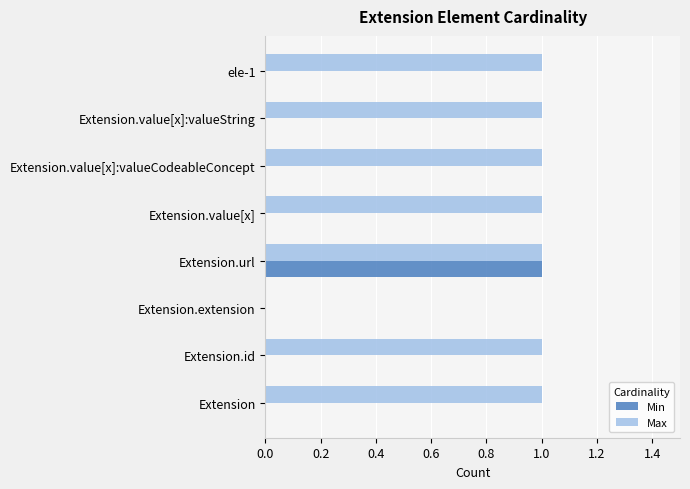

What are all the series names shown in the legend?

Min, Max